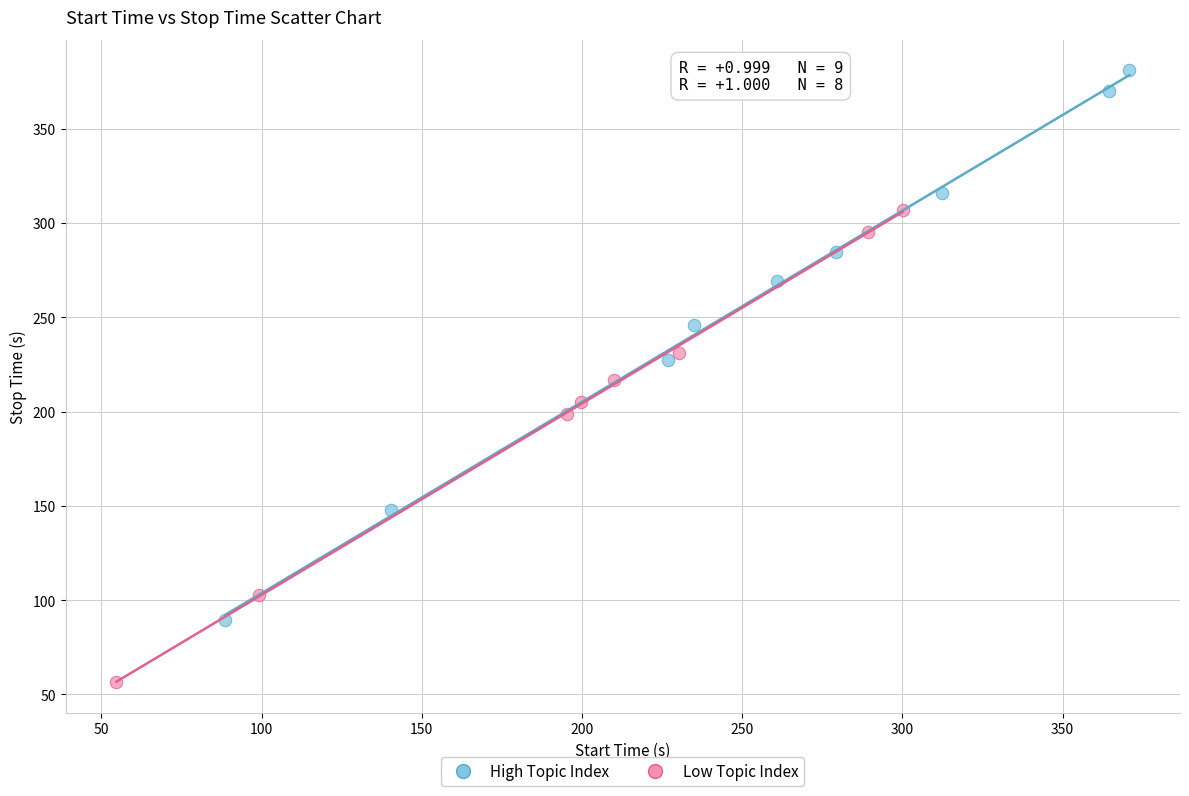

Which series contains the highest Y value?

High Topic Index